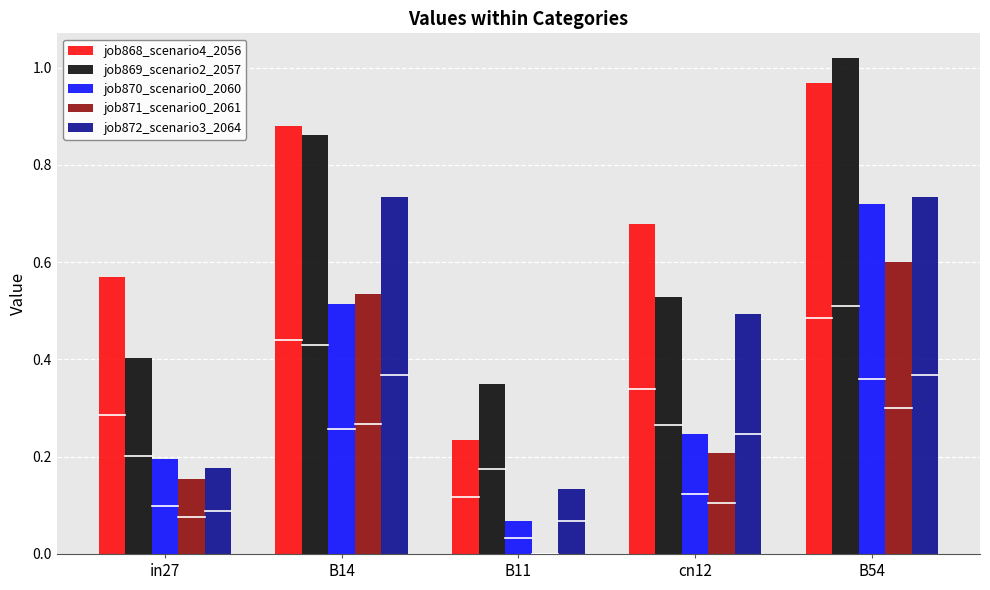

Is the value of job869_scenario2_2057 at B14 greater than the value of job871_scenario0_2061 at B54?

Yes